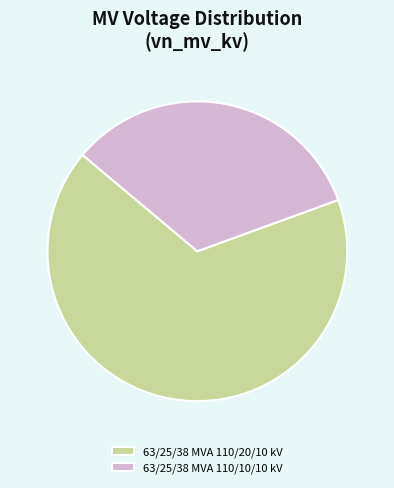

Approximately how many times larger is the value at 63/25/38 MVA 110/10/10 kV compared to 63/25/38 MVA 110/20/10 kV?

0.5